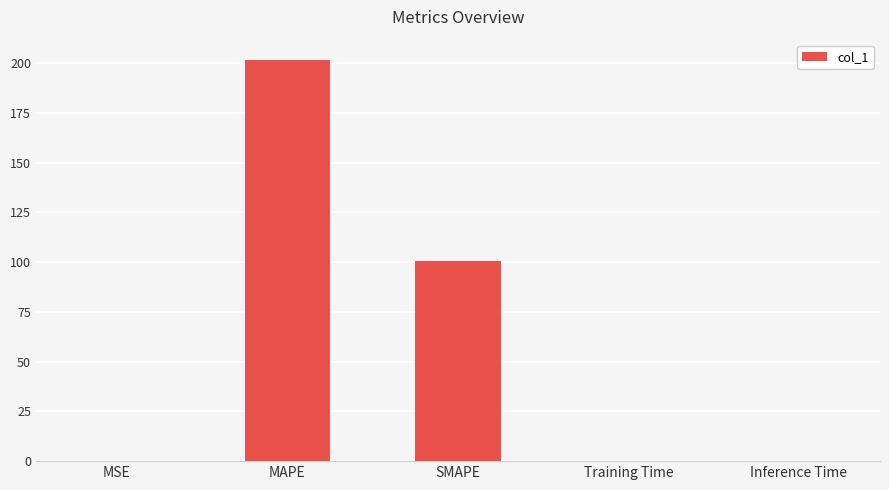

Is it true that the value at Inference Time is 0.0?

True